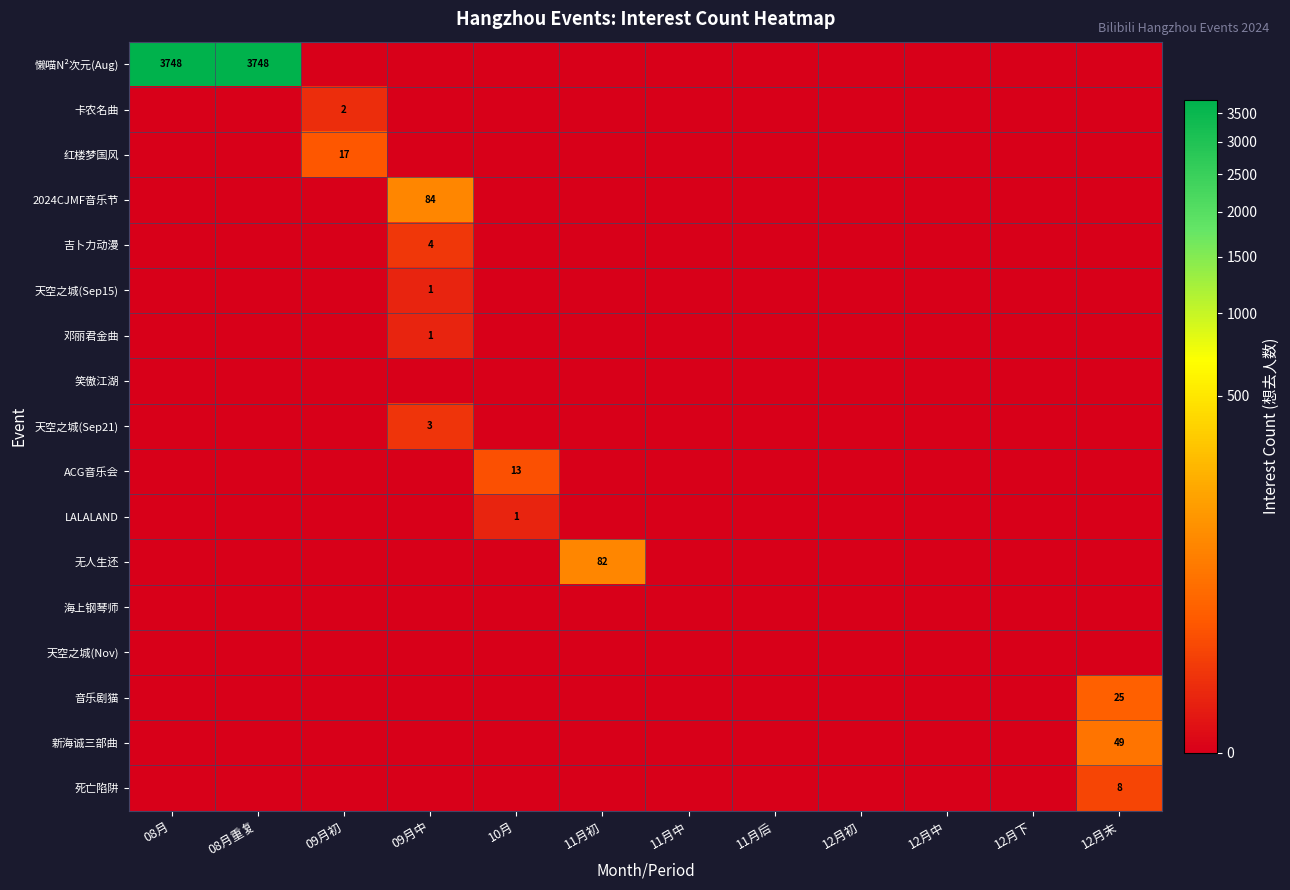

Is it true that 吉卜力动漫 equals 2 at 09月中?

False